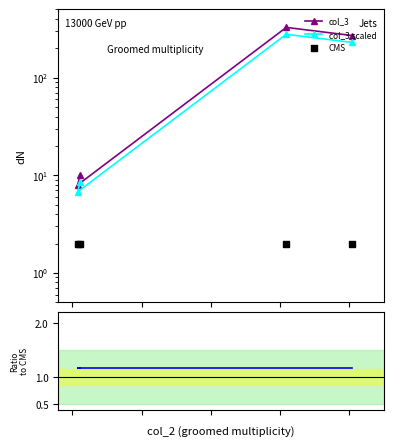

What are all the series names shown in the legend?

col_3, col_3 scaled, CMS, col_3/scaled